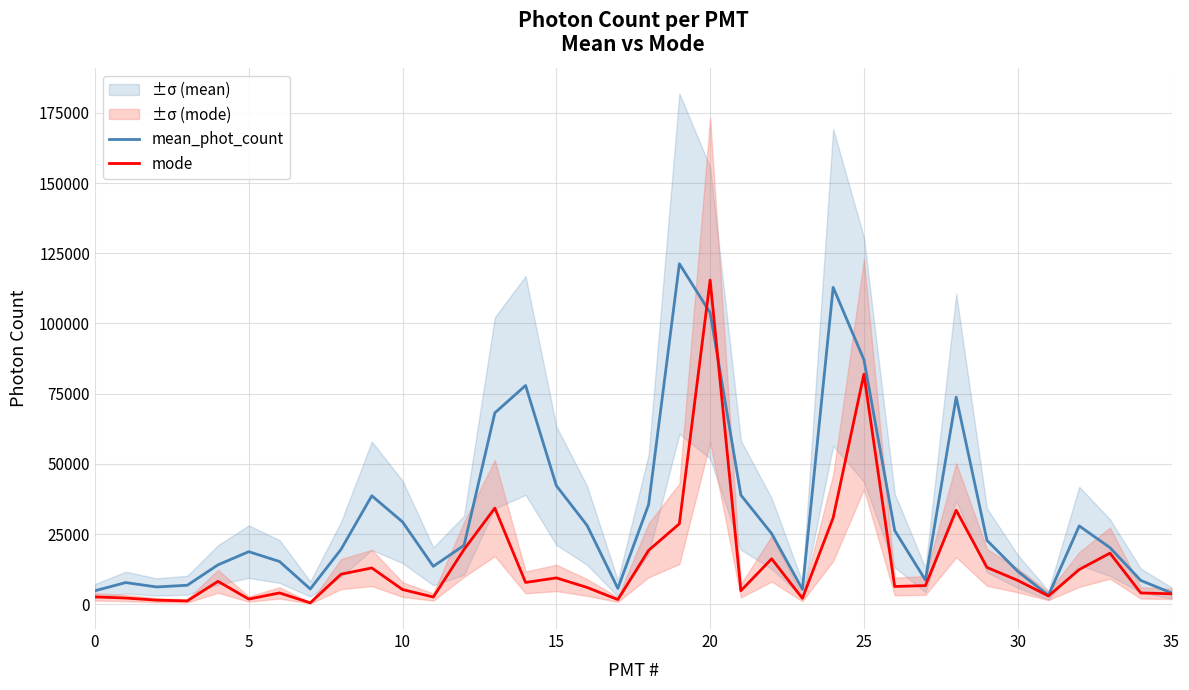

How many values in the mean_phot_count series are below 20982?

18